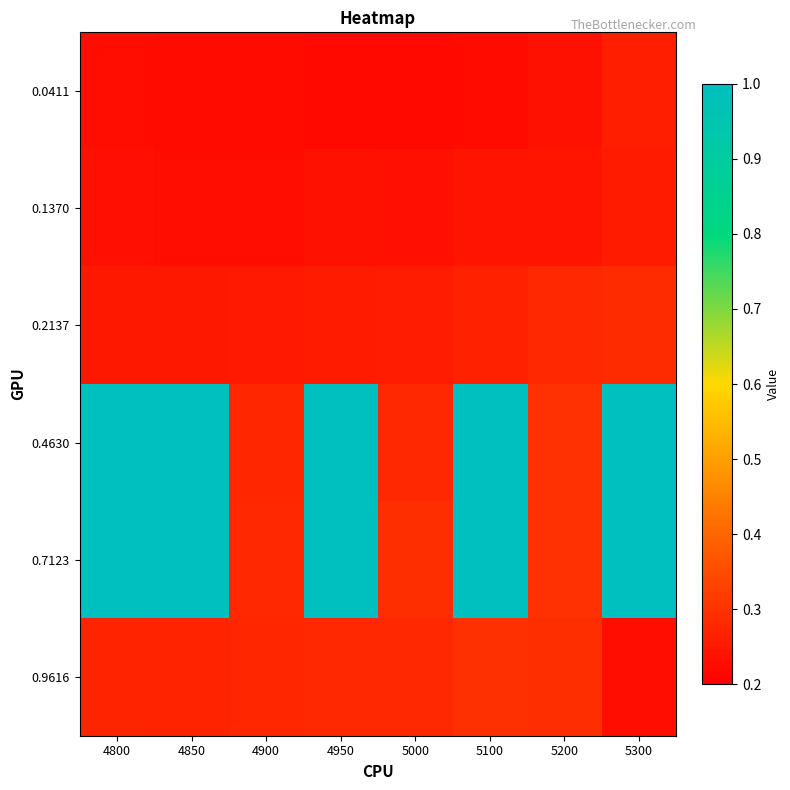

Reading left to right, what are all the values shown in this chart?

0.0411: 4800=0.2	4850=0.2	4900=0.2	4950=0.2	5000=0.2	5100=0.2	5200=0.2	5300=0.3
0.1370: 4800=0.2	4850=0.2	4900=0.2	4950=0.2	5000=0.2	5100=0.2	5200=0.2	5300=0.3
0.2137: 4800=0.2	4850=0.2	4900=0.3	4950=0.3	5000=0.3	5100=0.3	5200=0.3	5300=0.3
0.4630: 4800=1.0	4850=1.0	4900=0.3	4950=1.0	5000=0.3	5100=1.0	5200=0.3	5300=1.0
0.7123: 4800=1.0	4850=1.0	4900=0.3	4950=1.0	5000=0.3	5100=1.0	5200=0.3	5300=1.0
0.9616: 4800=0.3	4850=0.3	4900=0.3	4950=0.3	5000=0.3	5100=0.3	5200=0.3	5300=0.2